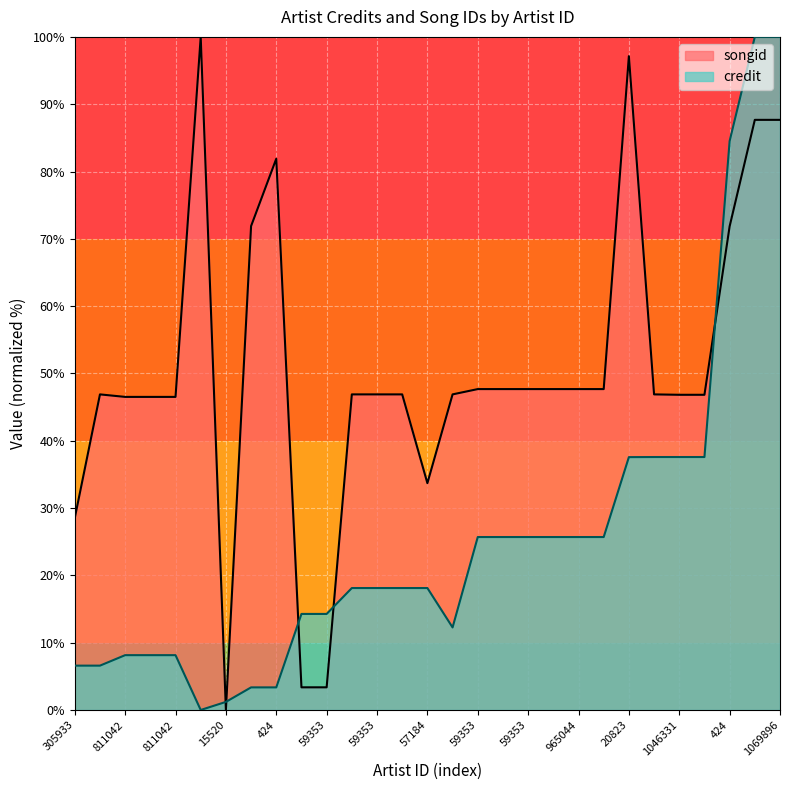

Which category has the lowest value across all series?

15520